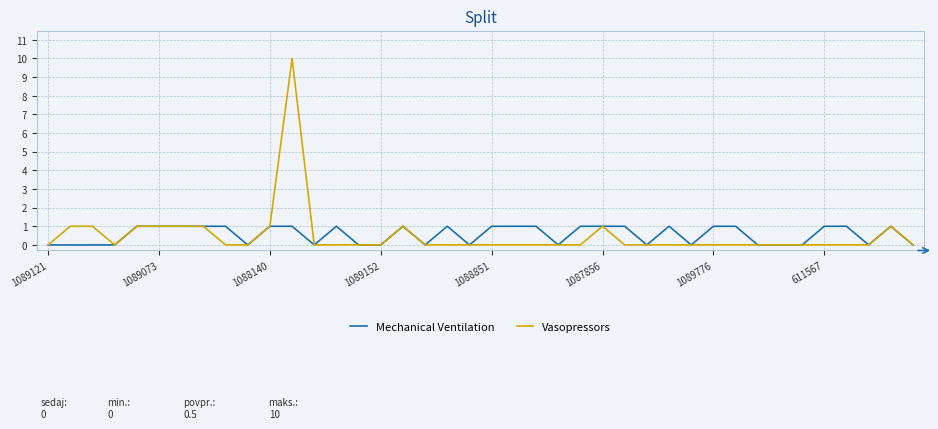

Which series has the widest spread of values?

Vasopressors